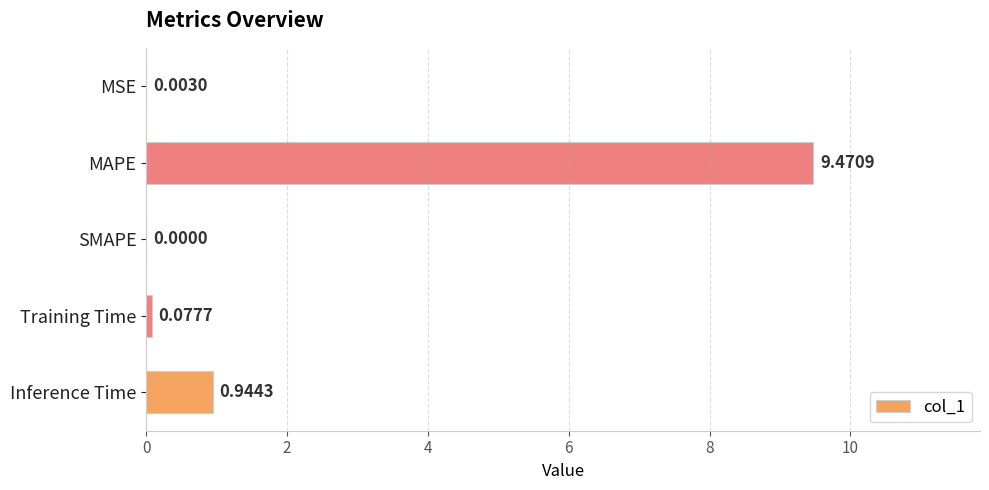

What is the change in value from Training Time to Inference Time?

+0.9